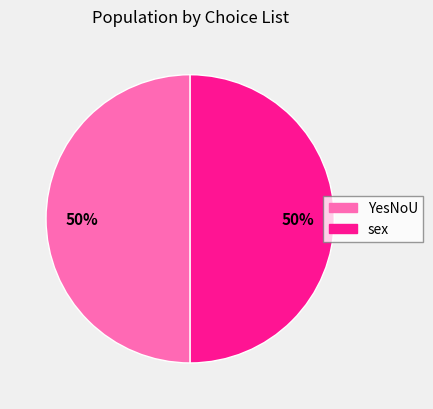

To the nearest percent, what is the average slice percentage?

50%